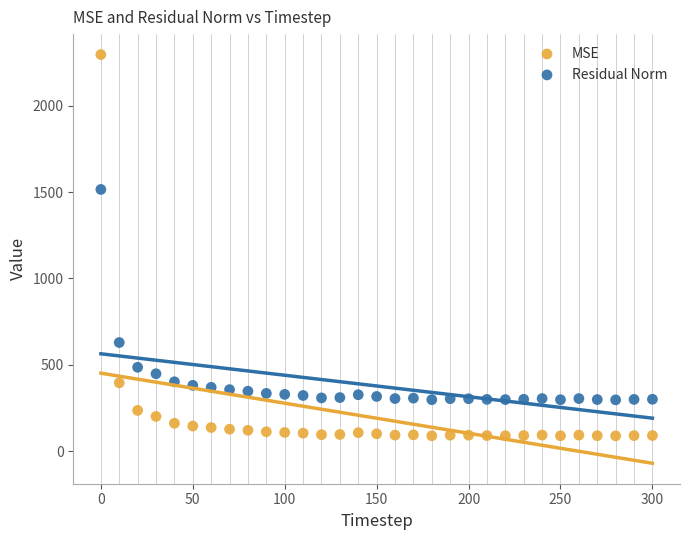

Which series has the largest Y range (max minus min)?

MSE